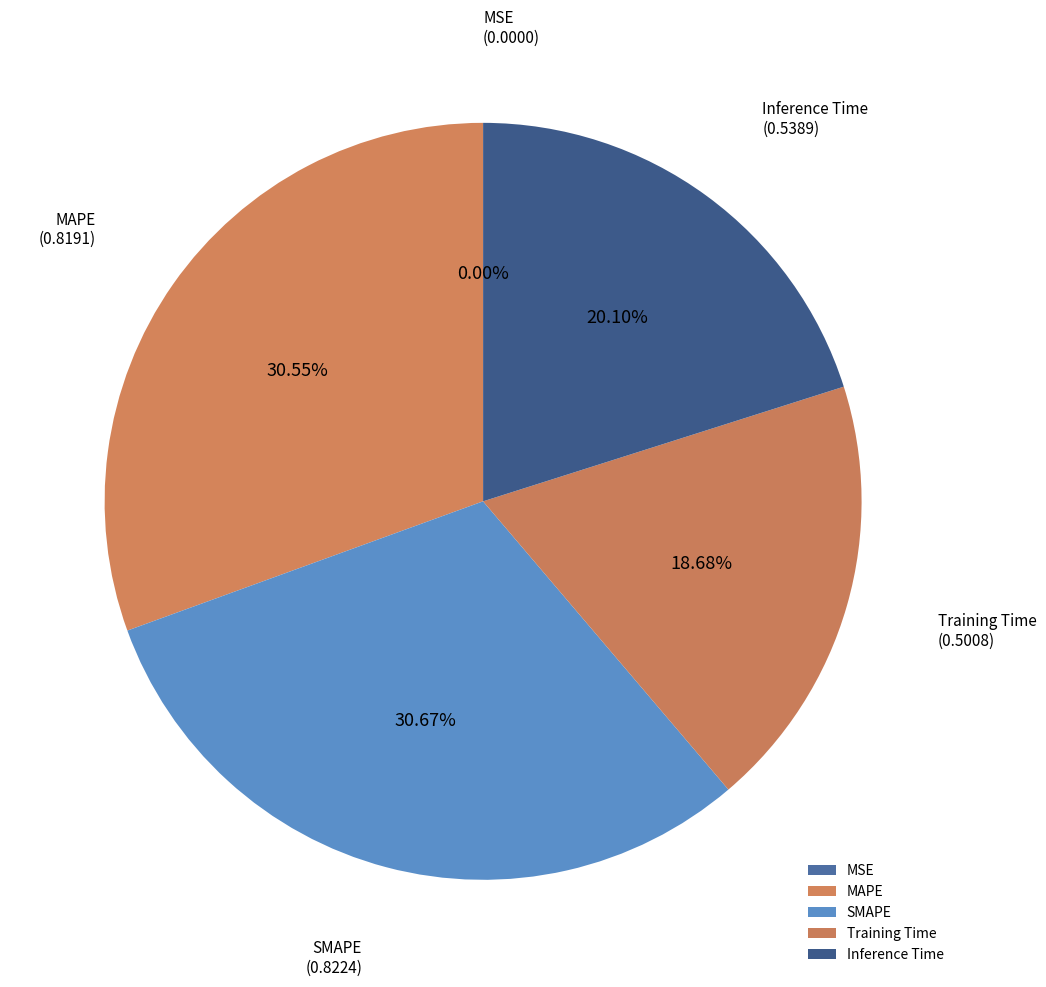

To the nearest percent, what is the average slice percentage?

20%